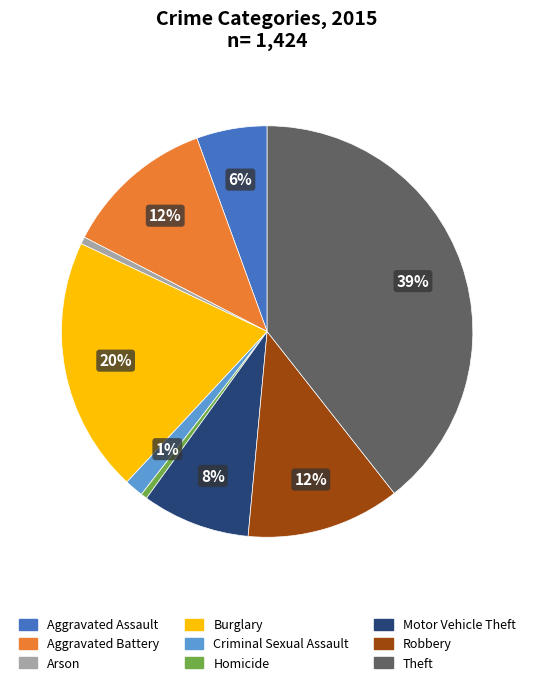

To the nearest percent, what is the average slice percentage?

11%